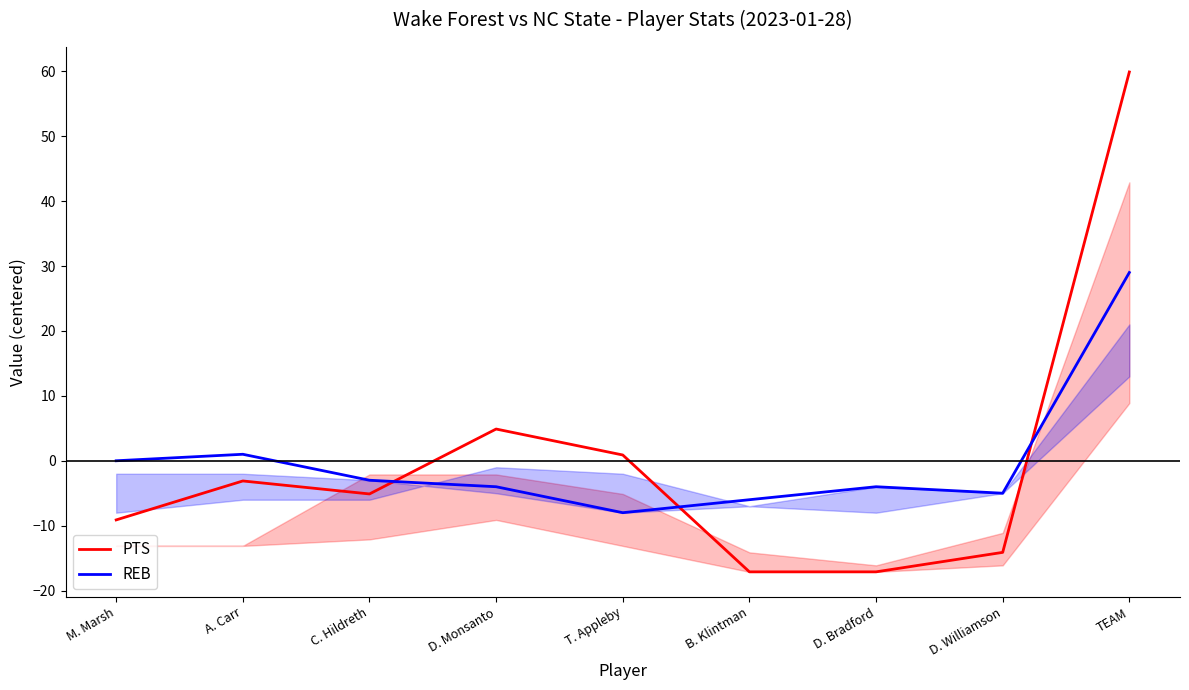

Read the PTS value at T. Appleby.

0.9